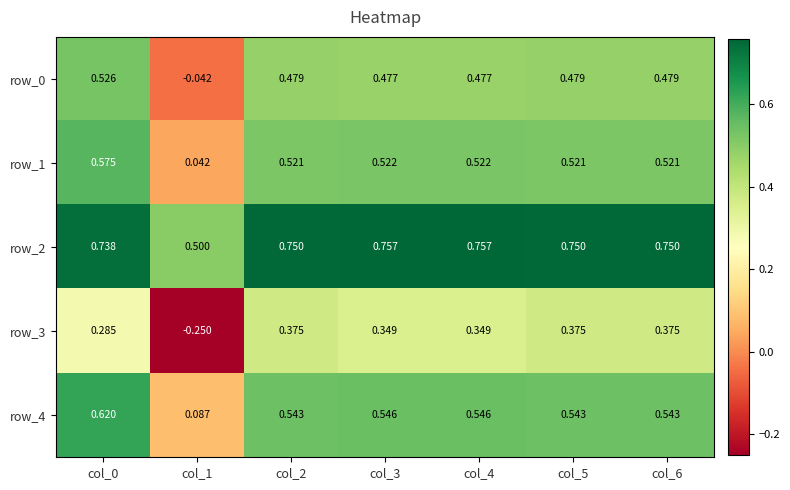

Is it true that row_4 equals 0.5 at col_6?

True